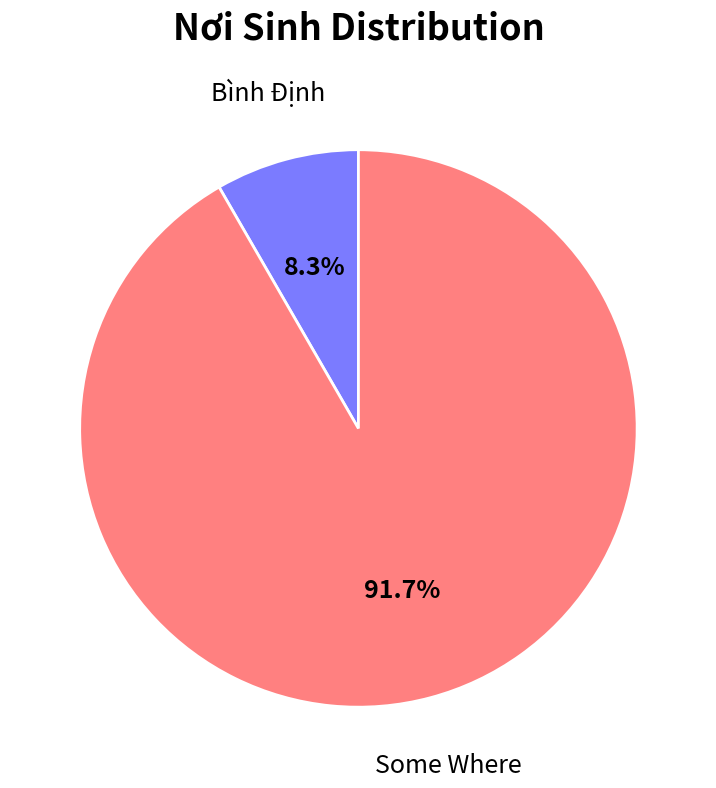

To the nearest percent, what is the average slice percentage?

50%